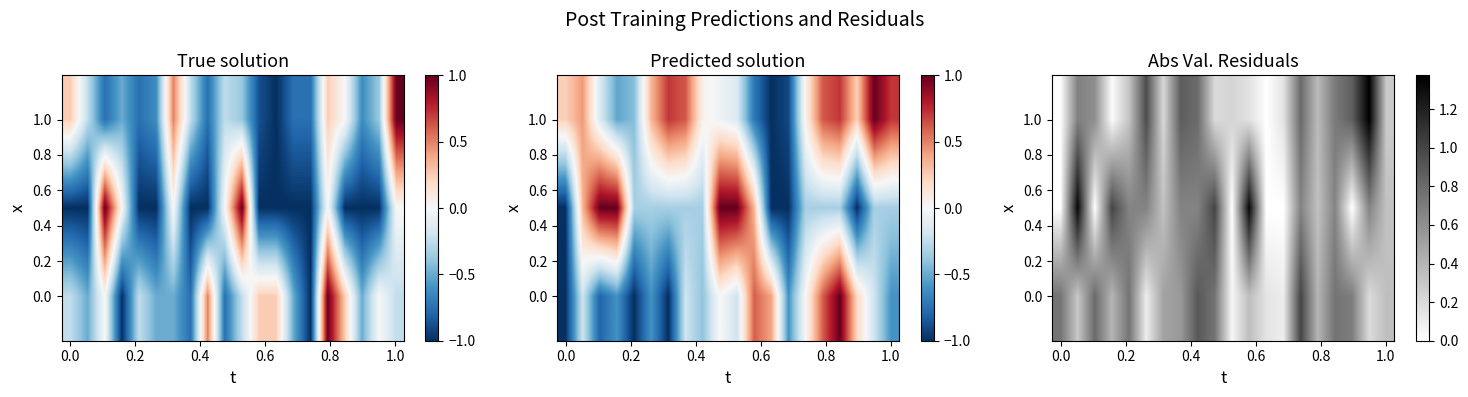

What is the spread (max minus min) of values at 15?

0.1